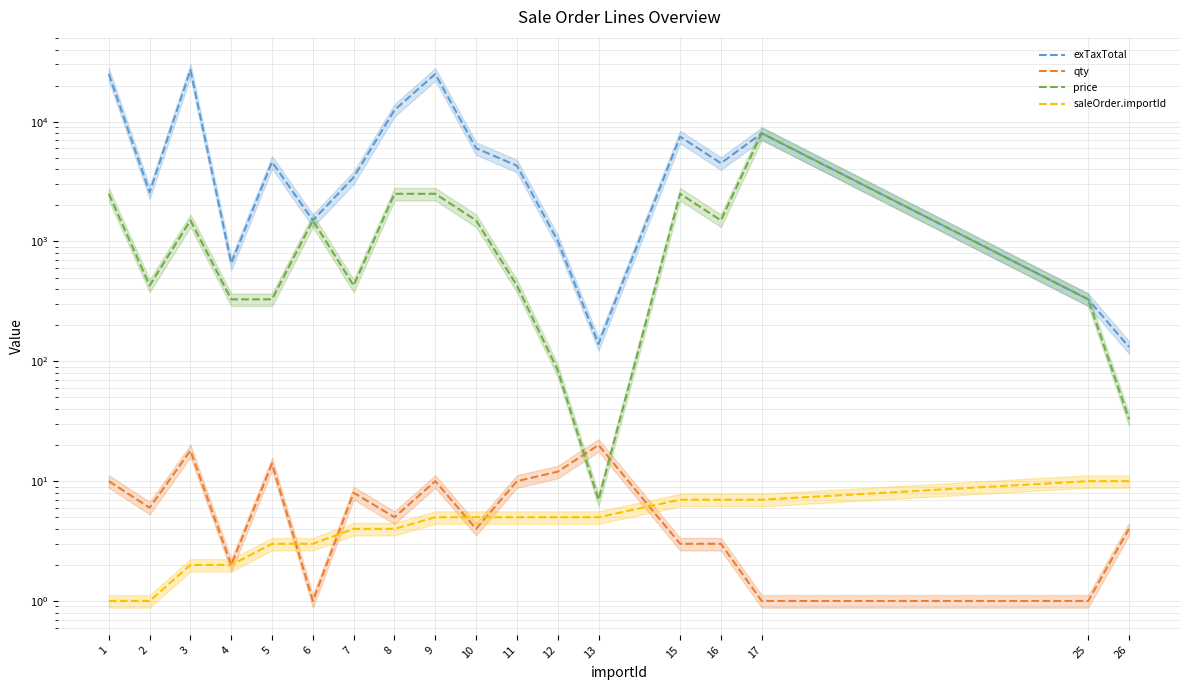

What is the average value of the exTaxTotal series?

7454.1